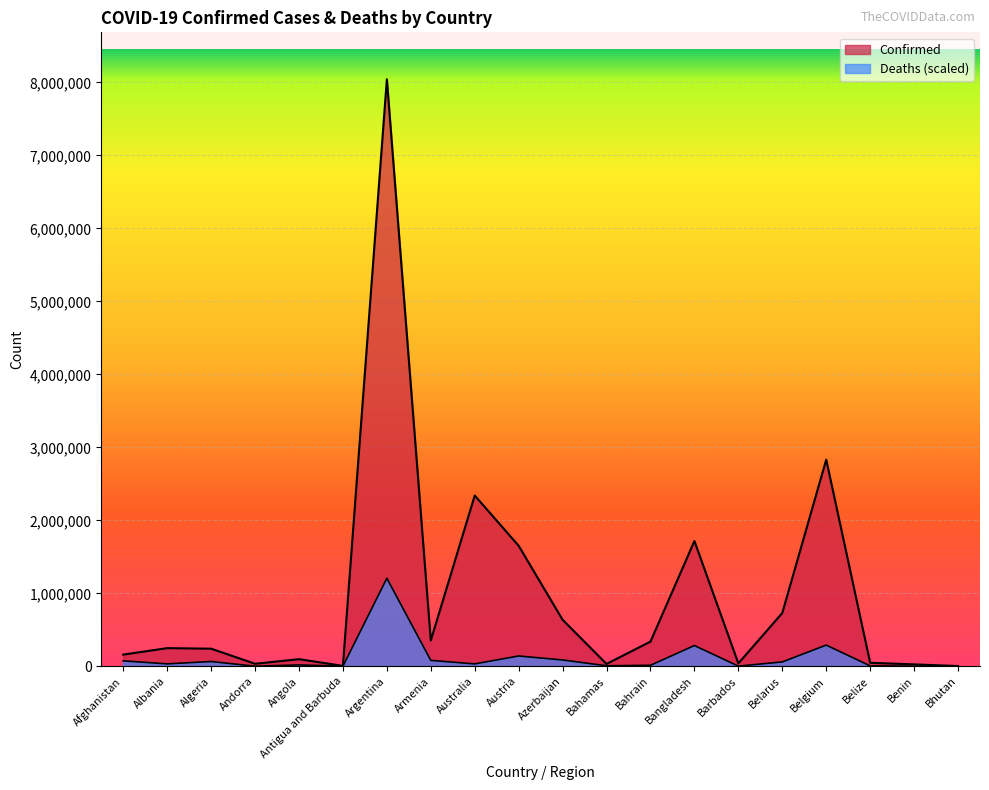

Reading left to right, extract all data points from this chart.

Confirmed: 160252.0	248859.0	241406.0	34701.0	97594.0	6023.0	8041520.0	353731.0	2339589.0	1650597.0	636956.0	32238.0	338524.0	1715997.0	39709.0	730207.0	2830719.0	48263.0	26309.0	3951.0
Deaths: 74538.4	33374.5	65660.7	1461.1	19055.3	1229.4	1206228.0	80937.2	33243.5	141267.2	86983.3	7366.2	14097.5	284731.2	2791.3	60047.9	290565.7	6267.8	1642.5	30.2